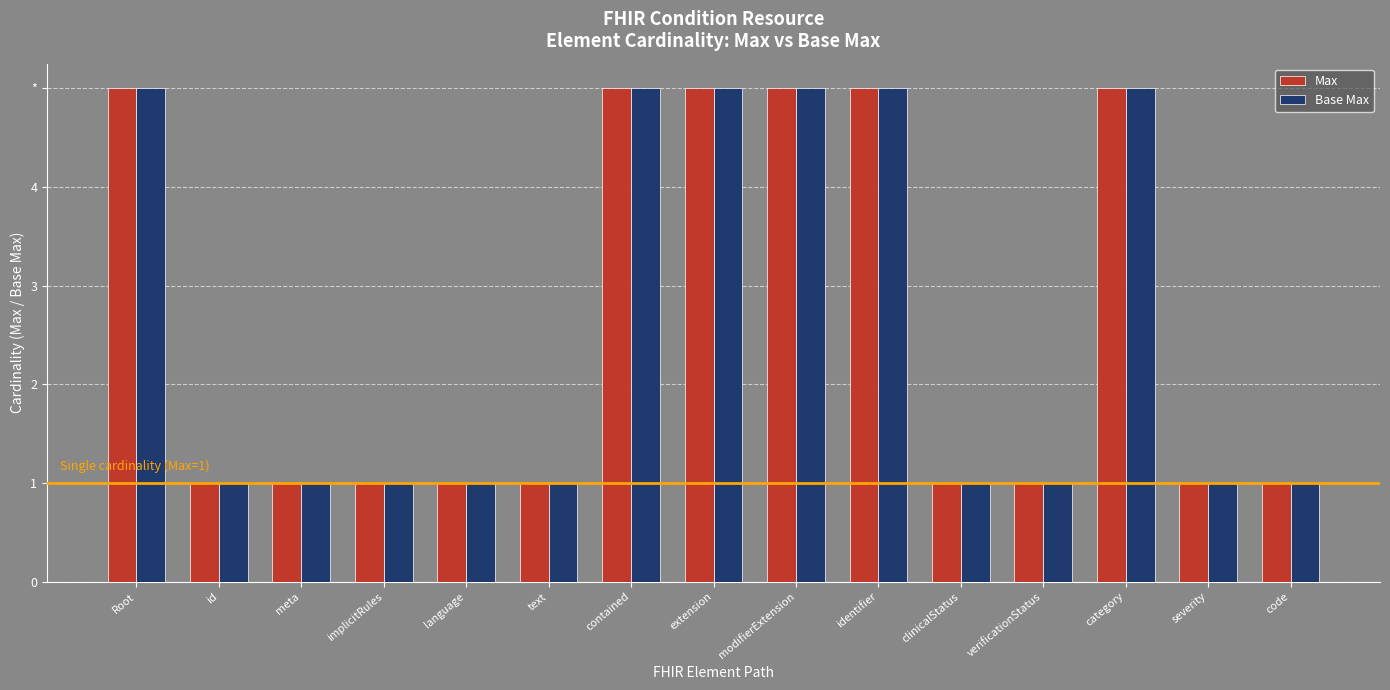

Which series has the widest spread of values?

Max